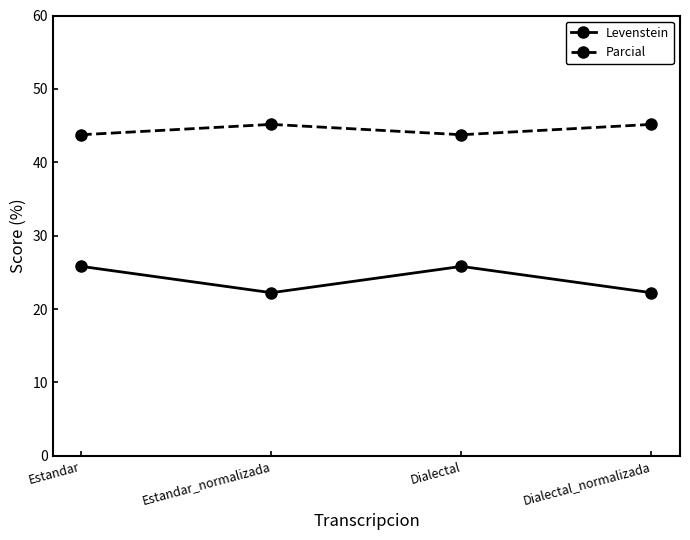

What is the approximate value of Levenstein at Dialectal?

25.8